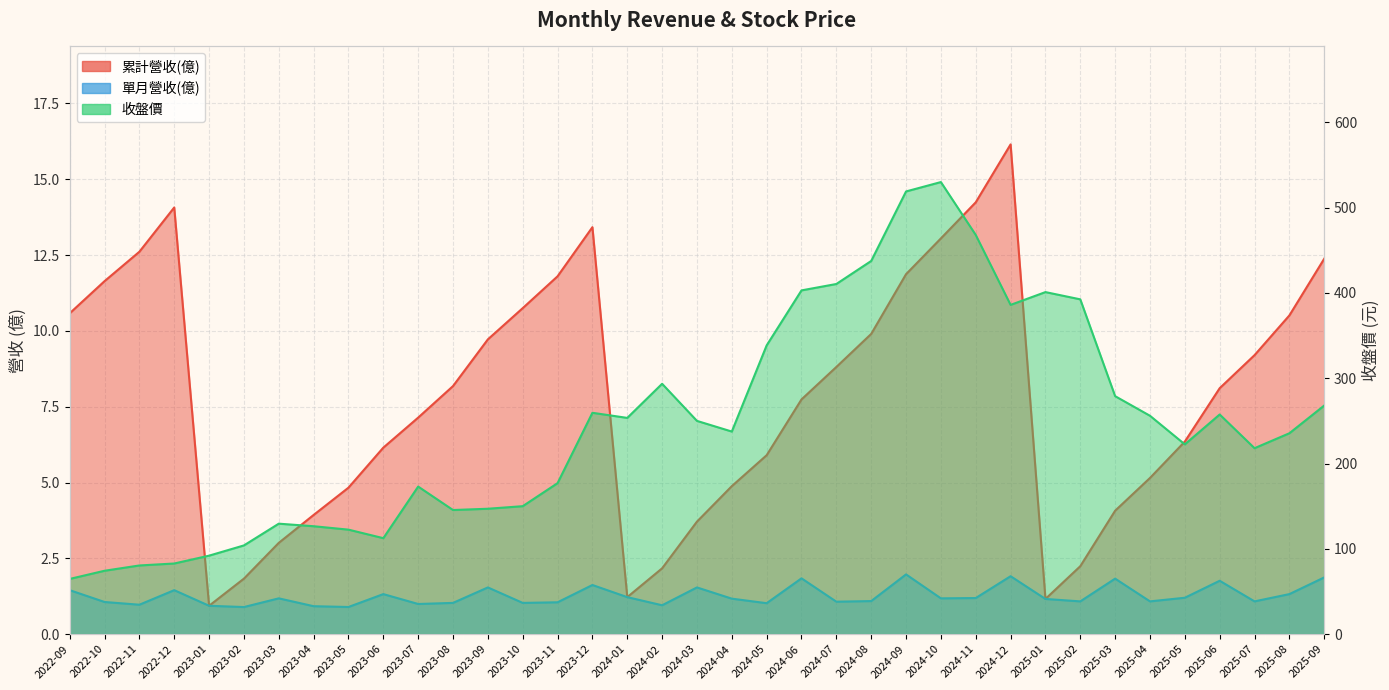

What are all the series names shown in the legend?

累計營收(億), 單月營收(億), 收盤價